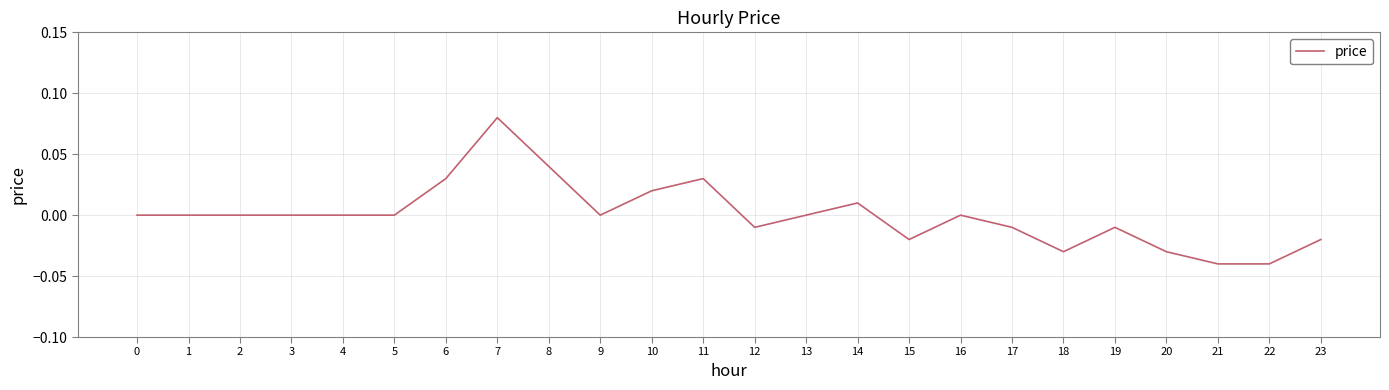

Between 5 and 18, which is larger?

5